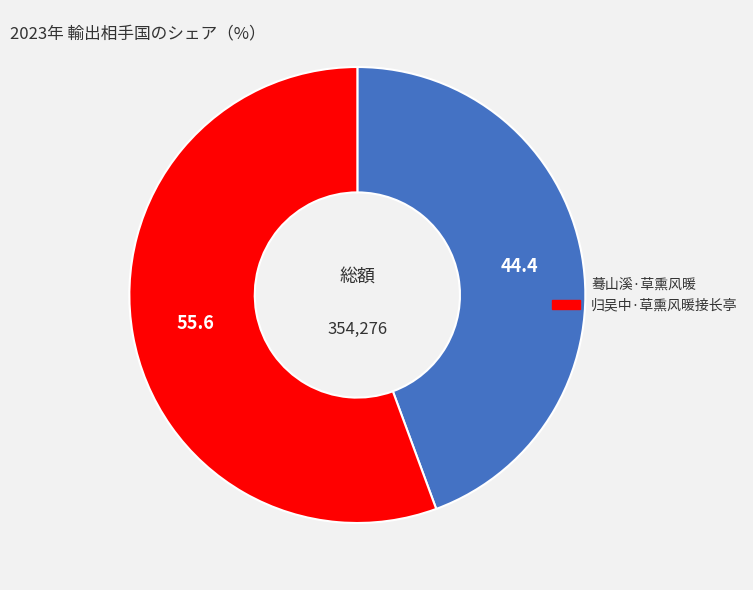

Combined, do 归吴中·草熏风暖接长亭 and 蓦山溪·草熏风暖 account for over 50%?

Yes